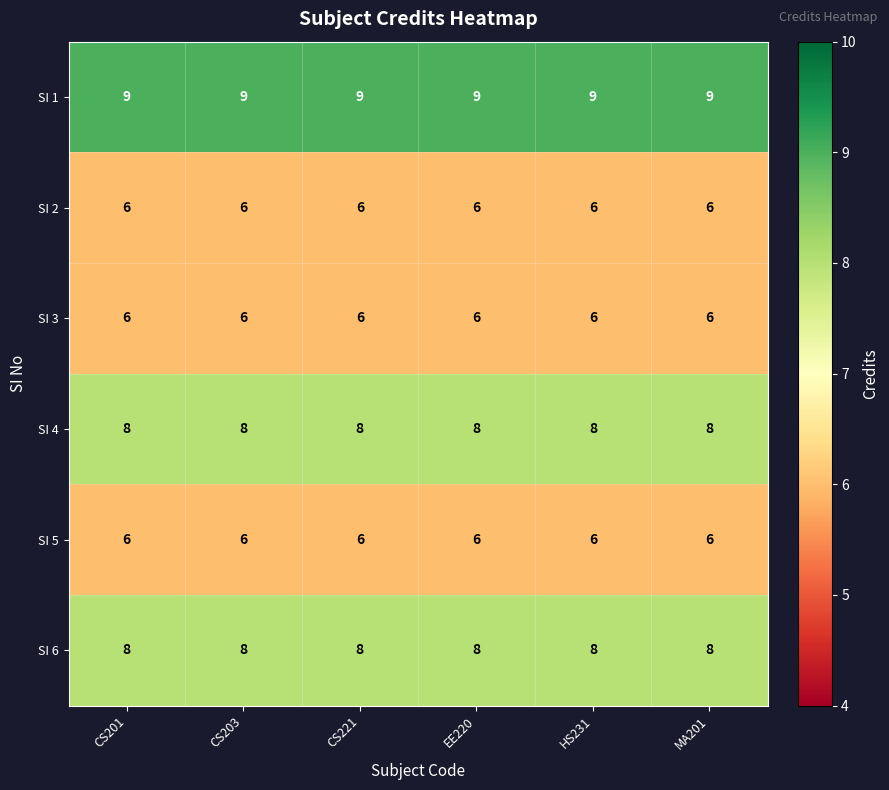

True or false: SI 1 has a value of 2 at CS221.

False